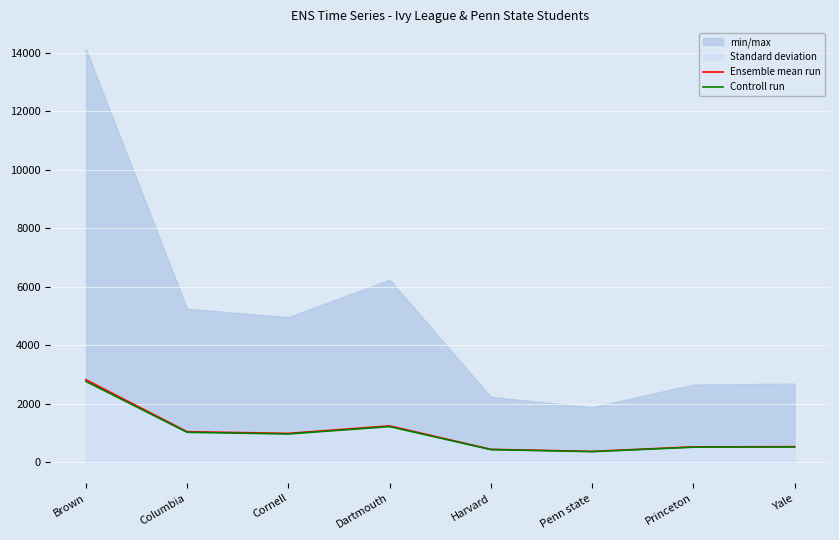

What is the label of the 6th point from the right?

Cornell